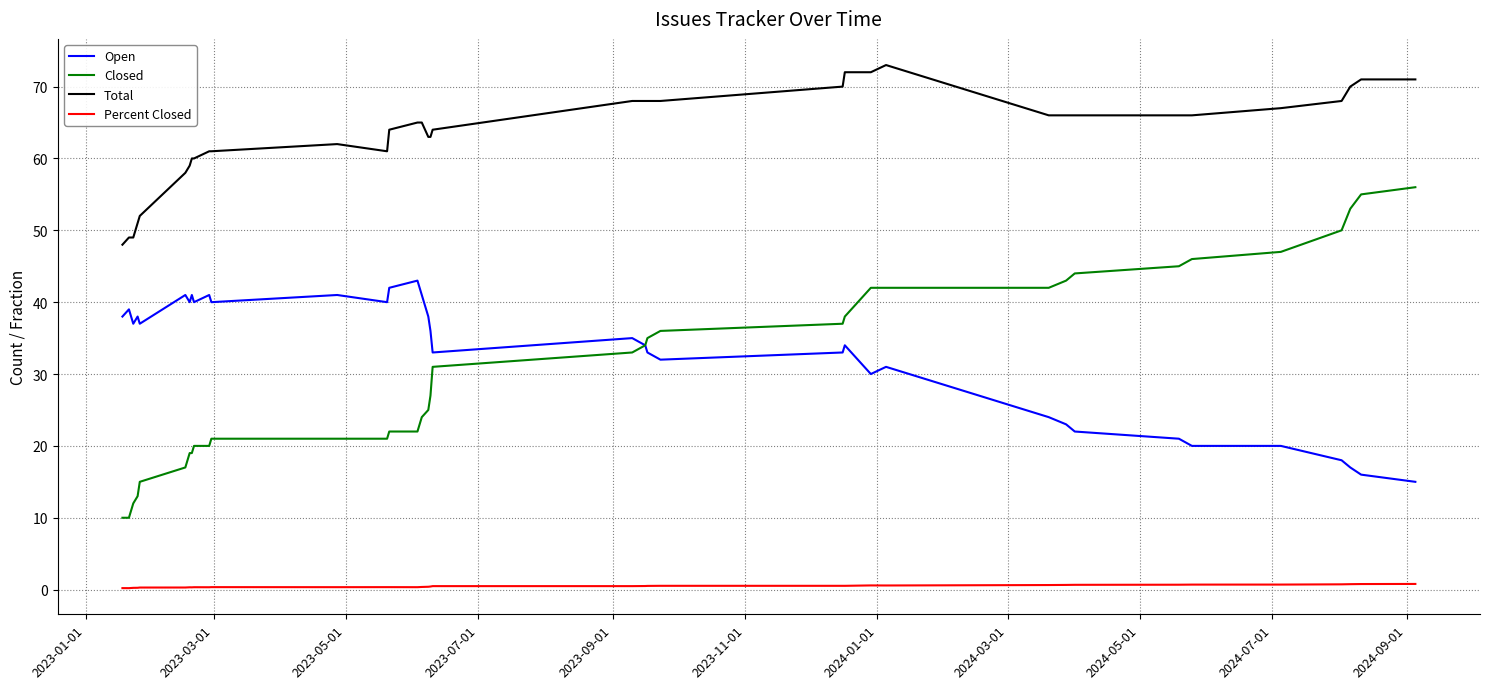

Which series has the largest total across all categories?

Total